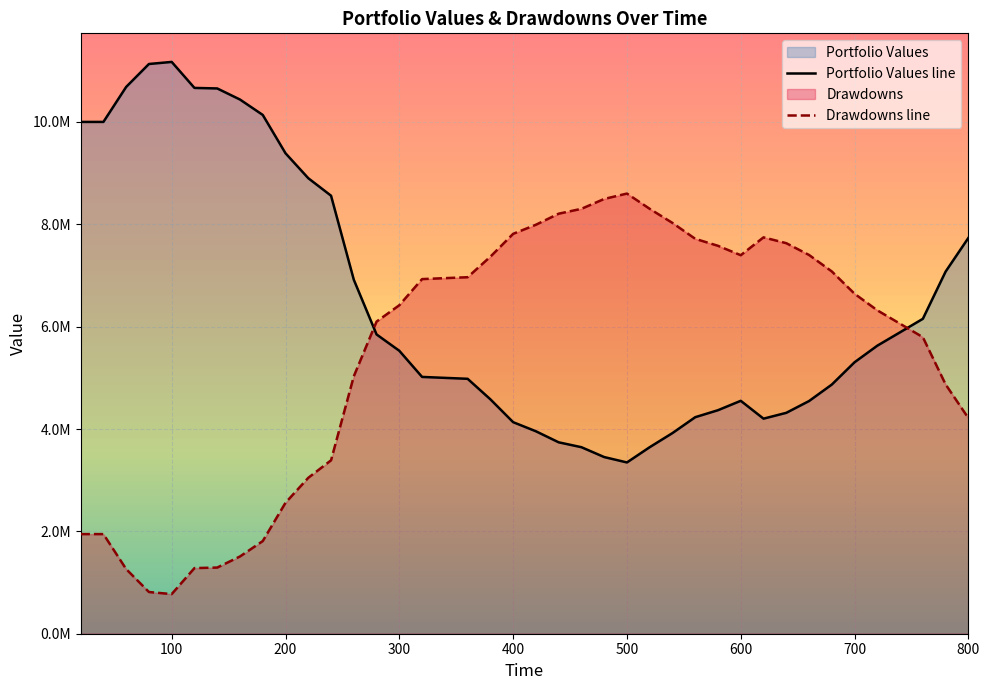

How many interior local valleys does the Portfolio Values series have?

2